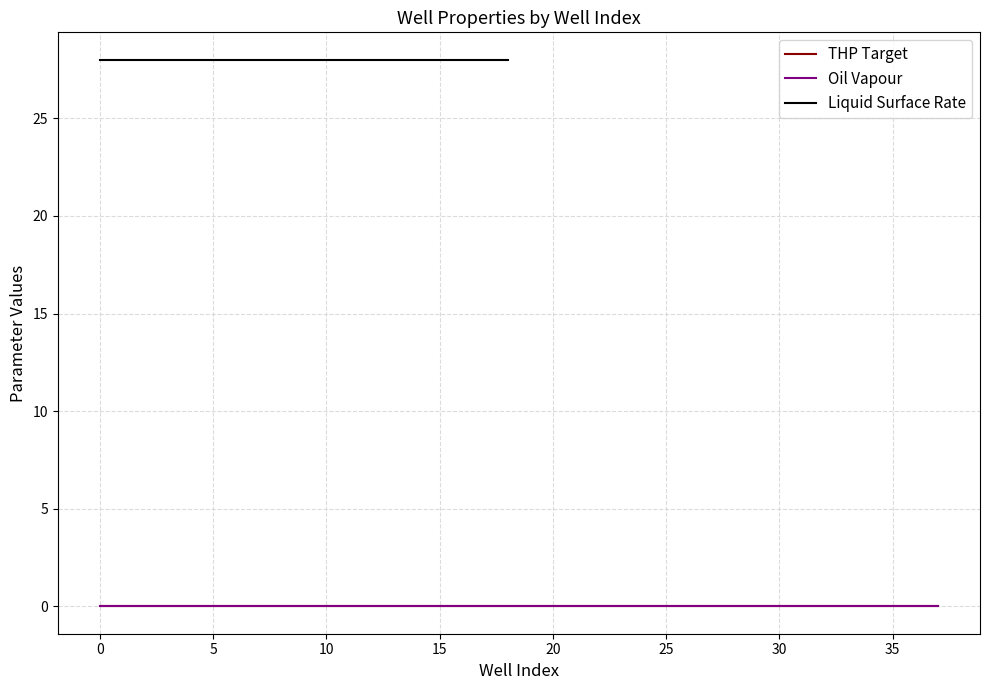

What value does the Liquid Surface Rate series have at I1-7?

28